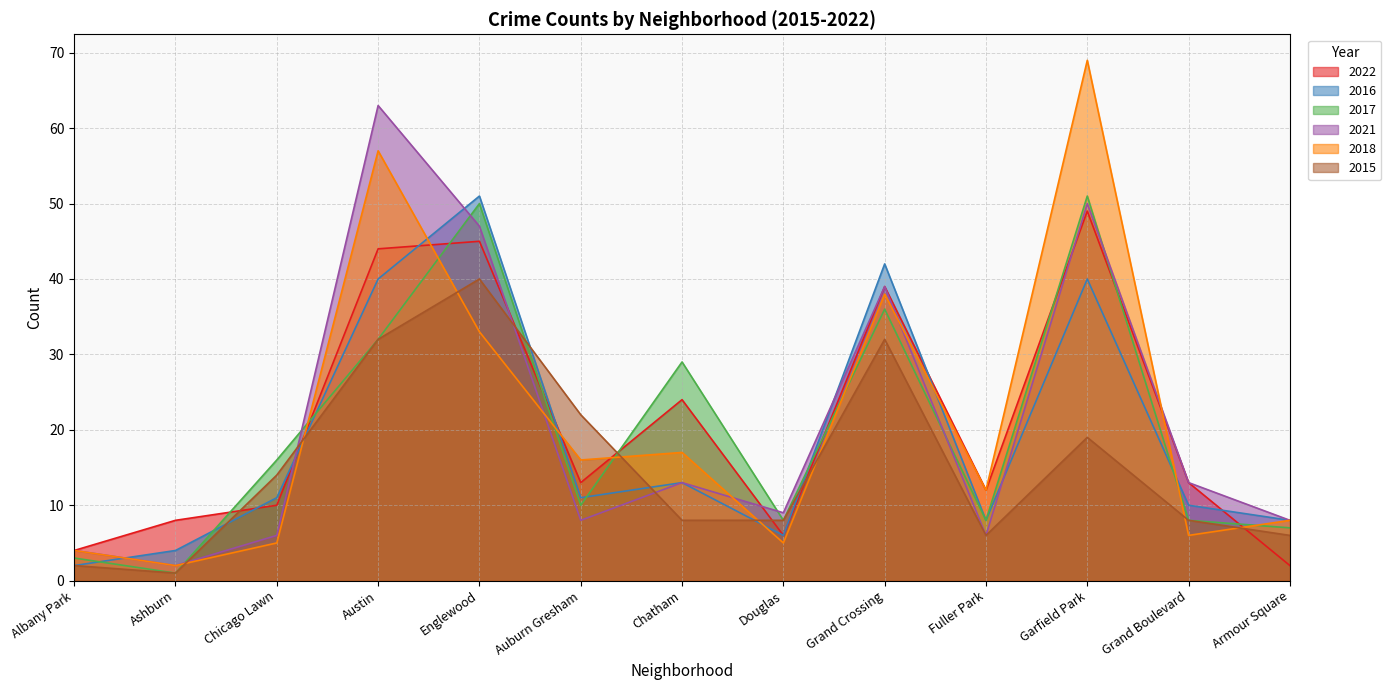

Where is 2022 nearest to the value 25?

Chatham